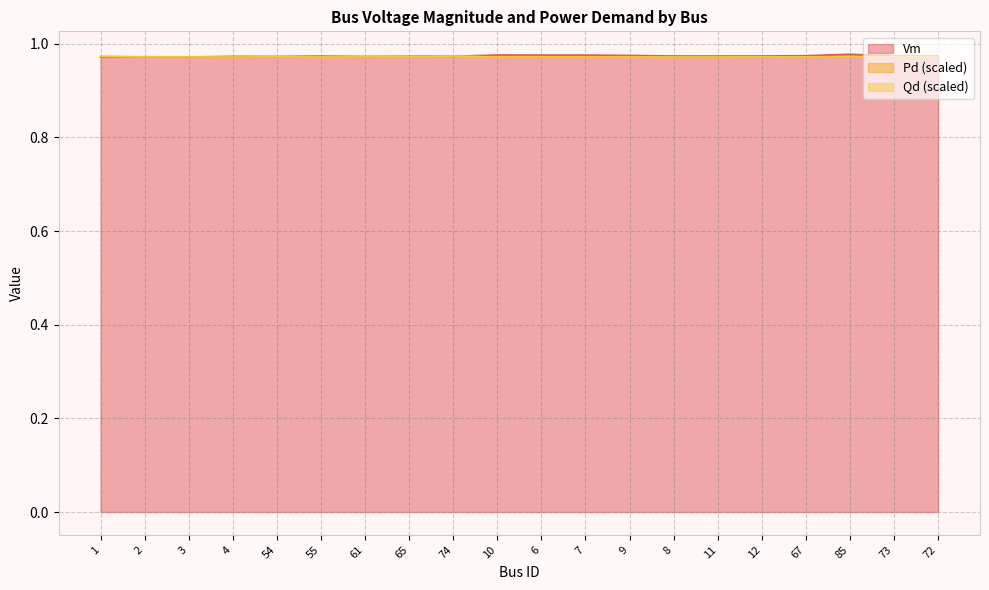

How many times do Vm and Qd cross each other?

5